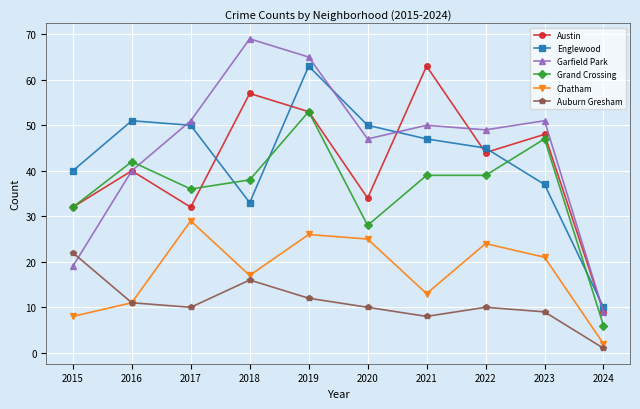

At 2021, list the series in order from smallest to largest.

Auburn Gresham, Chatham, Grand Crossing, Englewood, Garfield Park, Austin